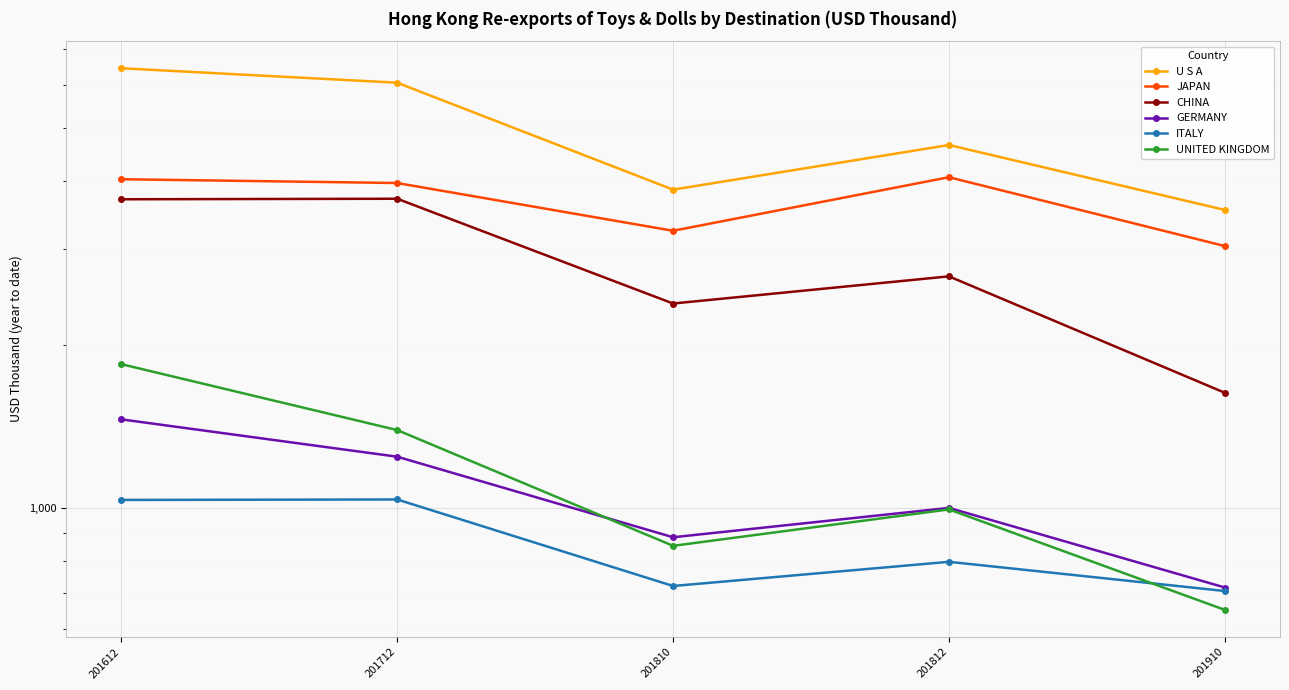

What is the total value across all series at 201910?

10281.6